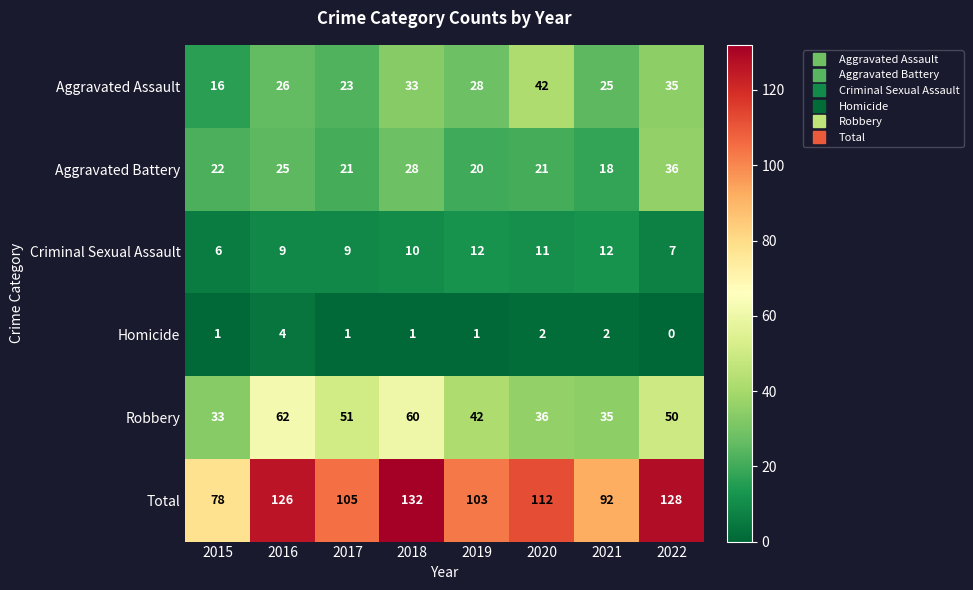

The value of Aggravated Battery at 2021 is 18. True or false?

True